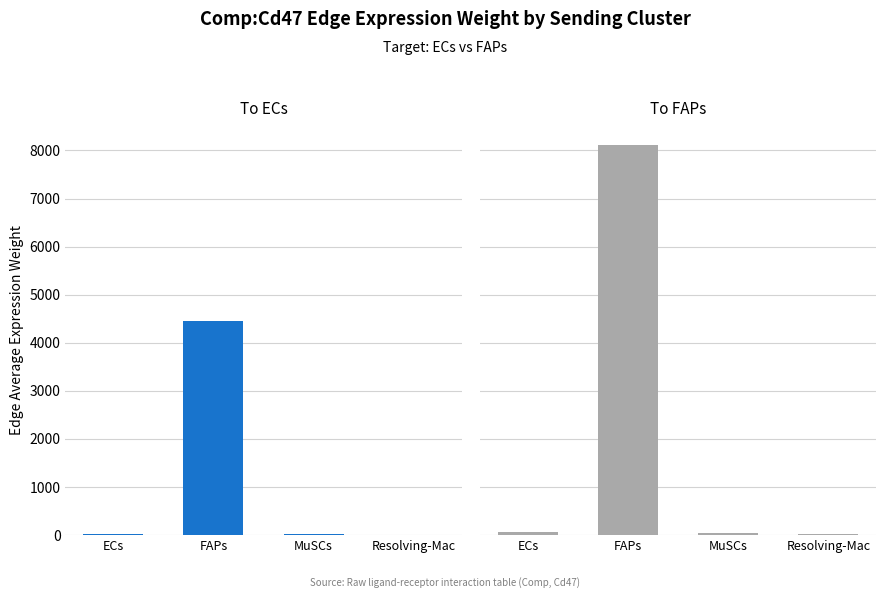

True or false: To FAPs has a value of 9.6 at Resolving-Mac.

False